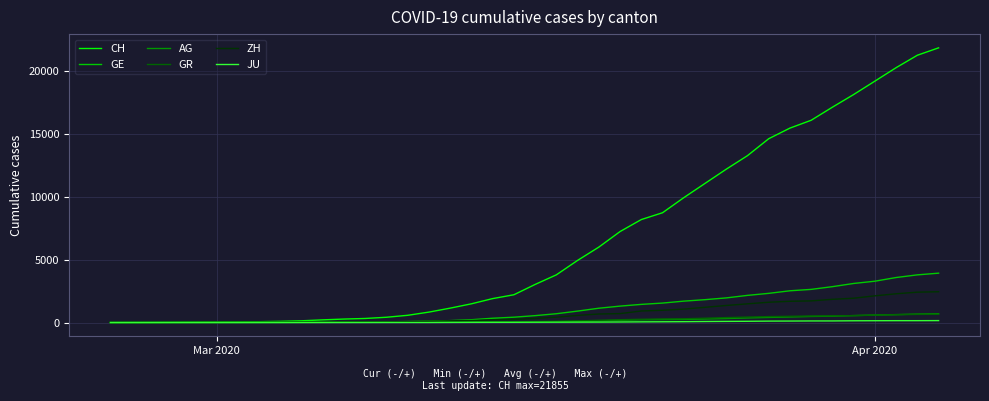

What is the highest value of the ZH series?

2450